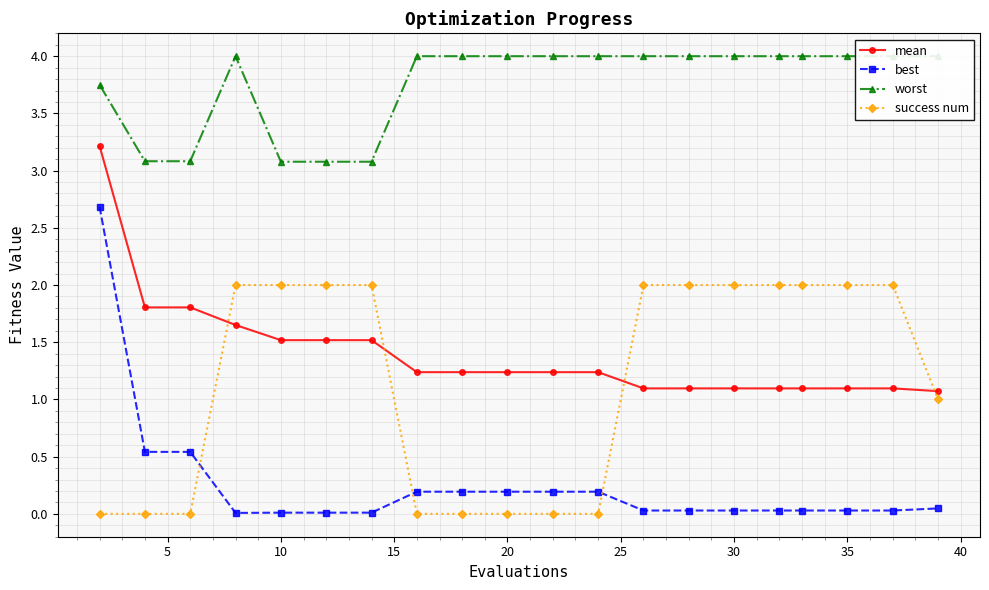

True or false: success num and best intersect in this chart.

True